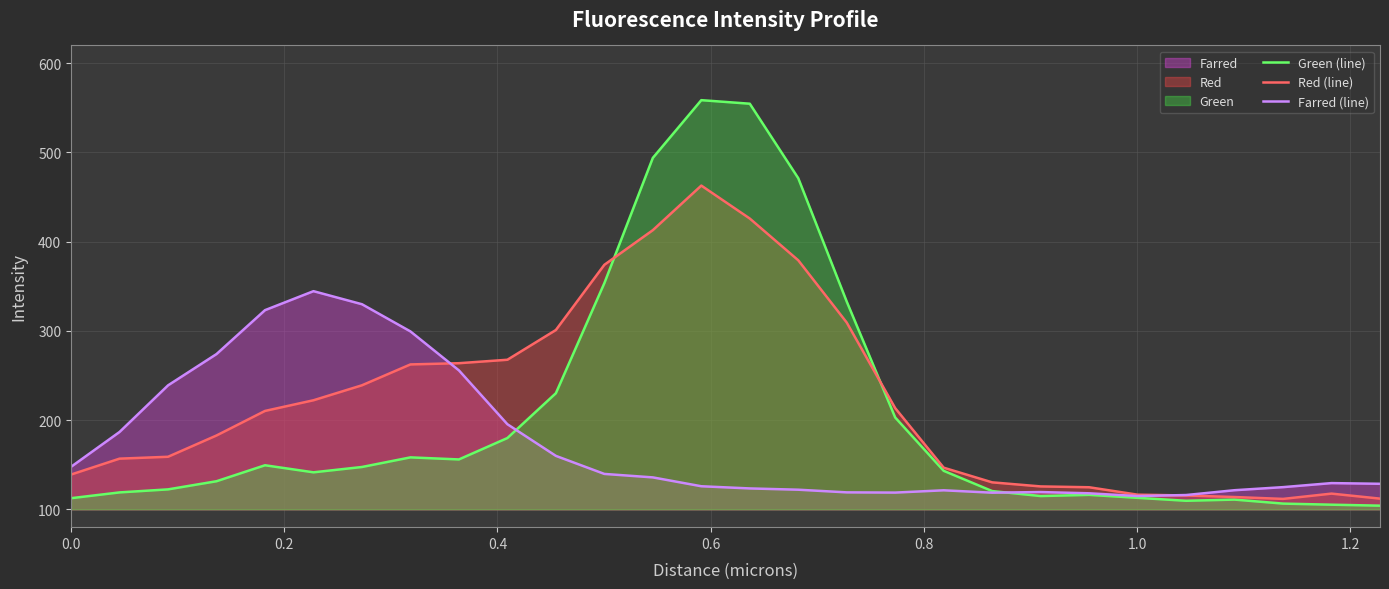

Which series ends up on top after the final intersection of Farred (line) and Green (line)?

Farred (line)